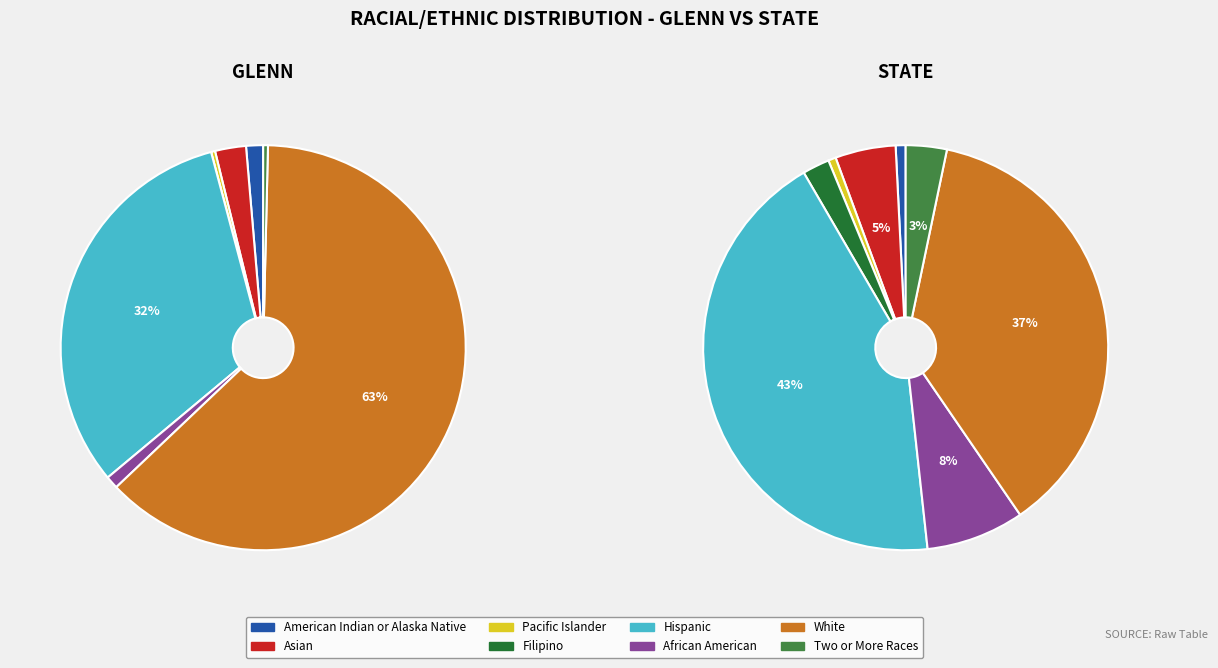

How much of the chart is everything except state_values?

97.5%